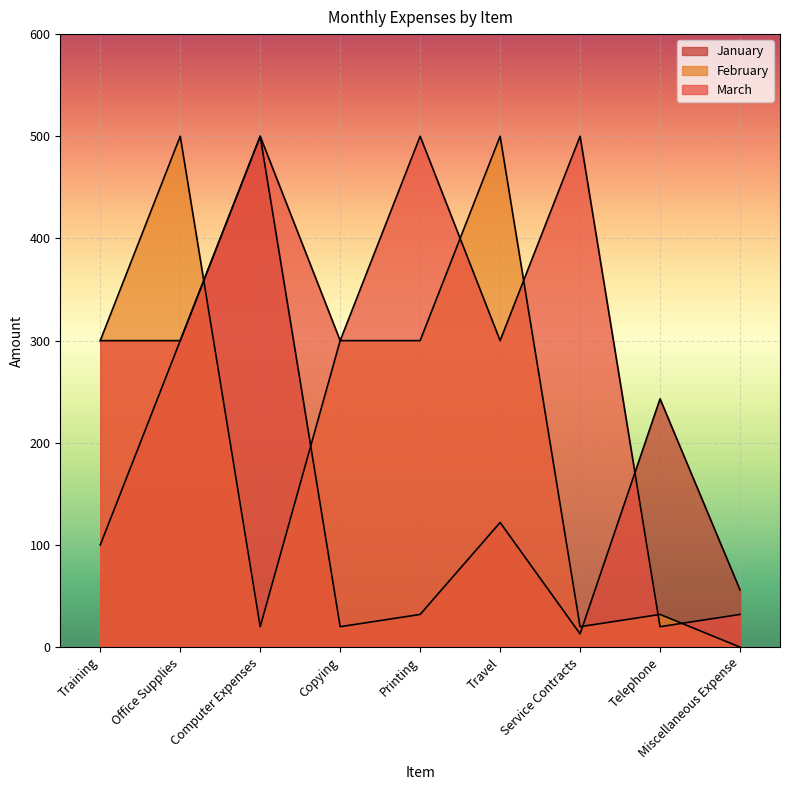

True or false: March and February intersect in this chart.

True